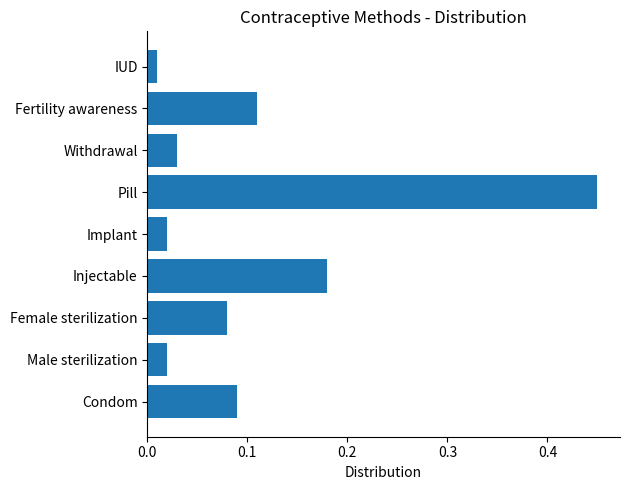

Which label corresponds to the largest value in the chart?

Pill